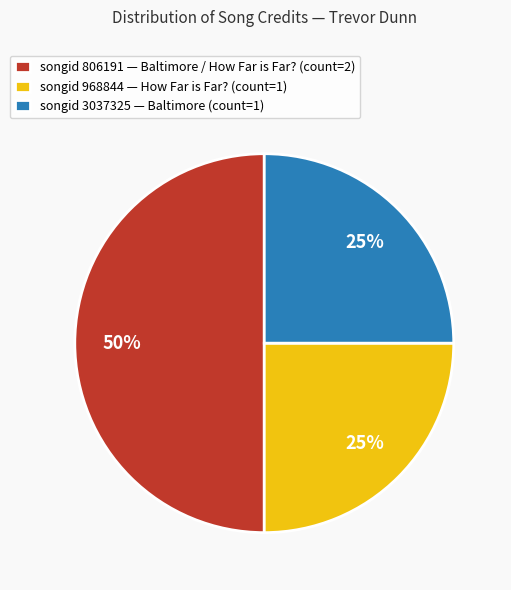

How many segments does this pie chart have?

3